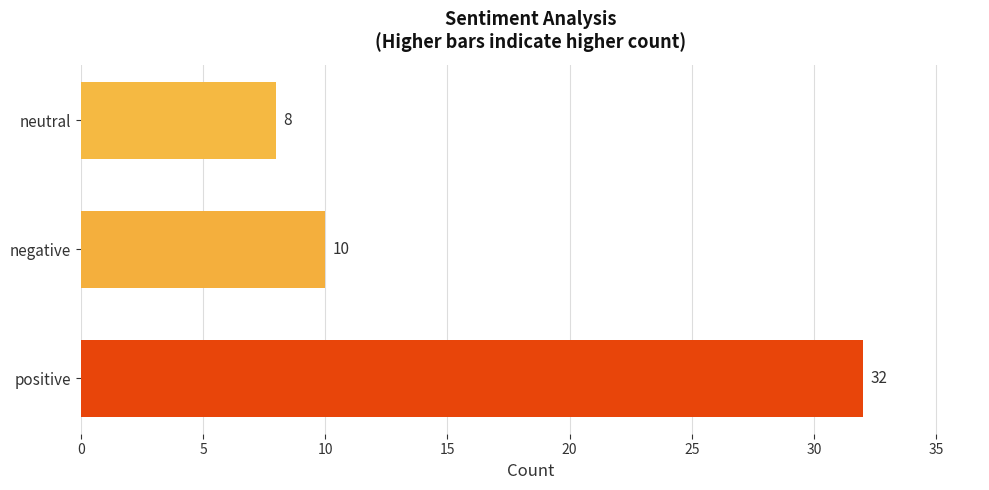

Count the number of data series in this chart.

1